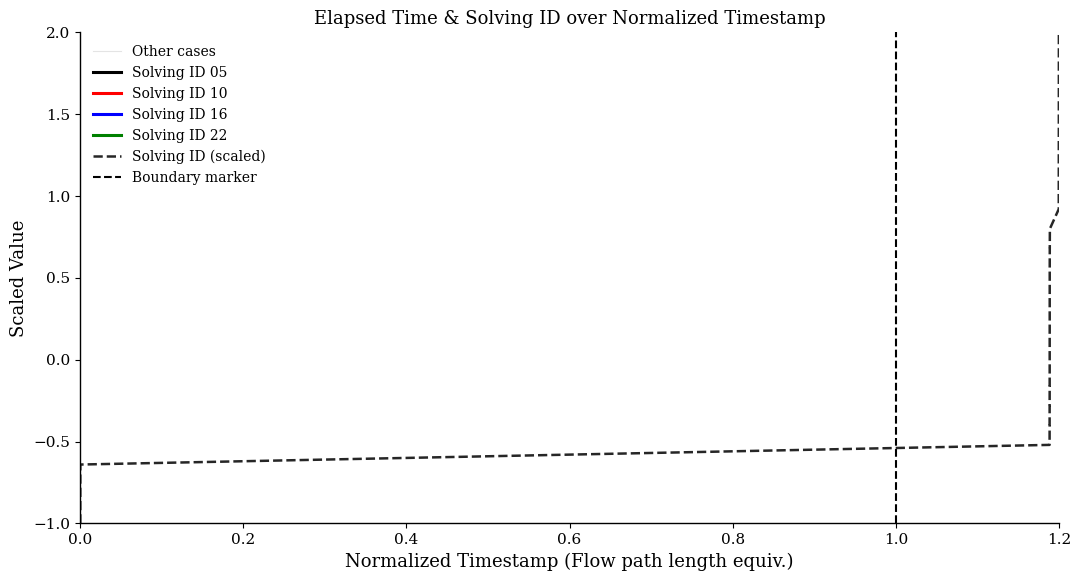

What is the value of the 7th point from the left?

-0.5